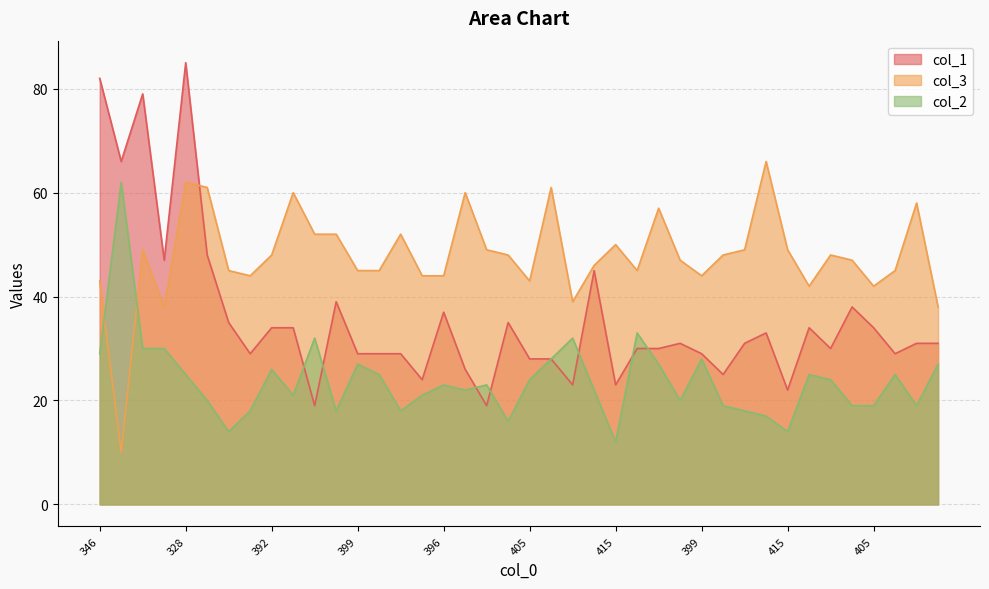

What are all the series names shown in the legend?

col_1, col_3, col_2